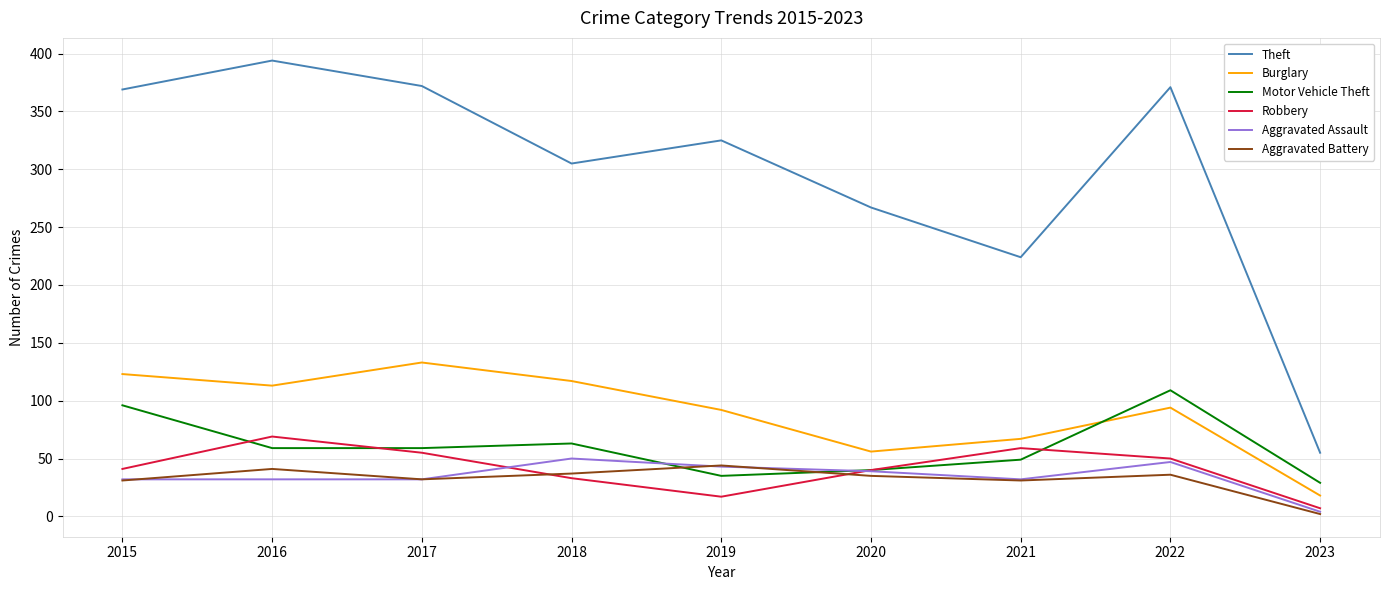

At which label does Burglary first exceed 94?

2015